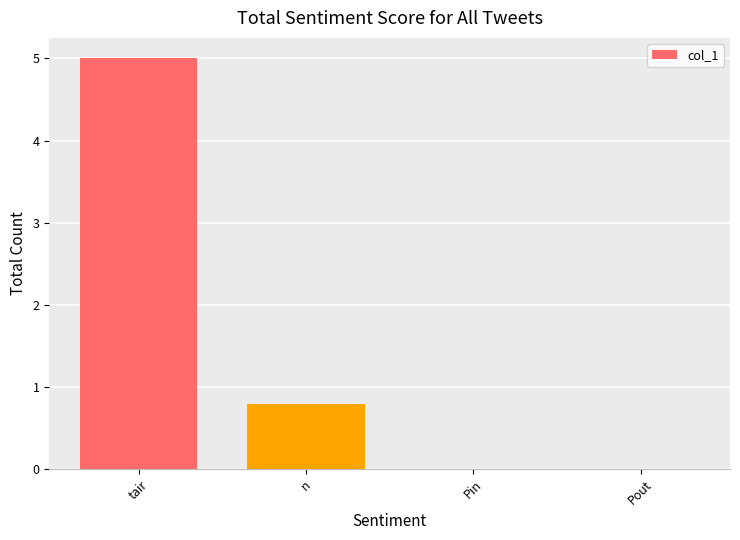

What is the sum of all values?

5.8